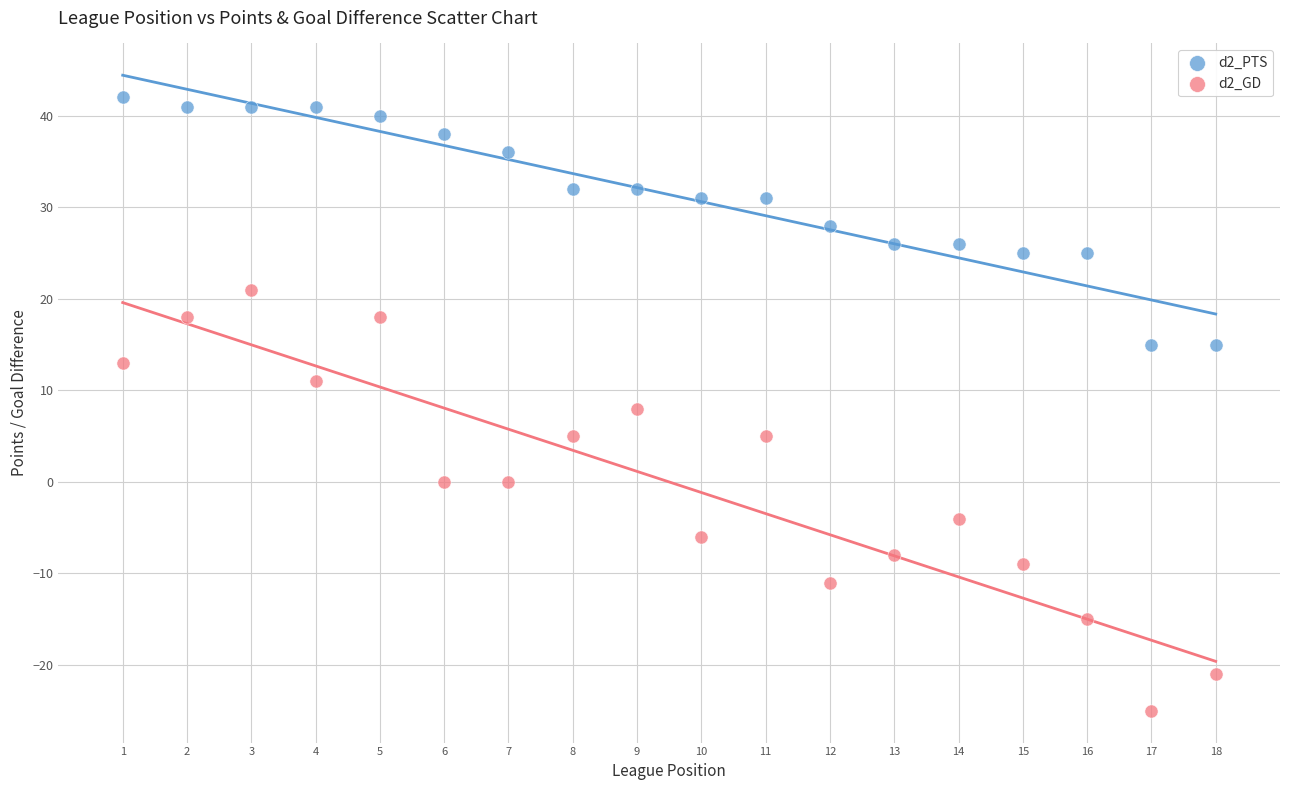

Which series has the widest spread of Y values?

d2_GD